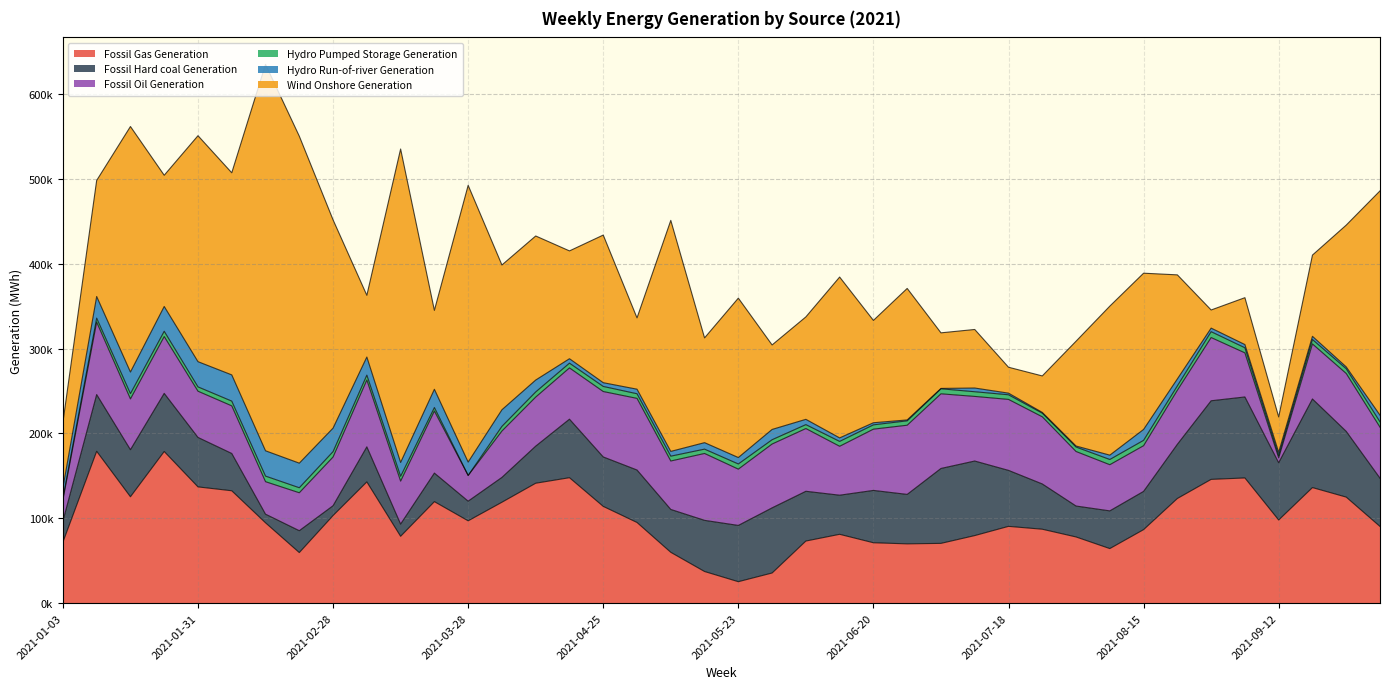

At 2021-05-30, list the series in order from smallest to largest.

Hydro Pumped Storage Generation, Hydro Run-of-river Generation, Fossil Gas Generation, Fossil Oil Generation, Fossil Hard coal Generation, Wind Onshore Generation